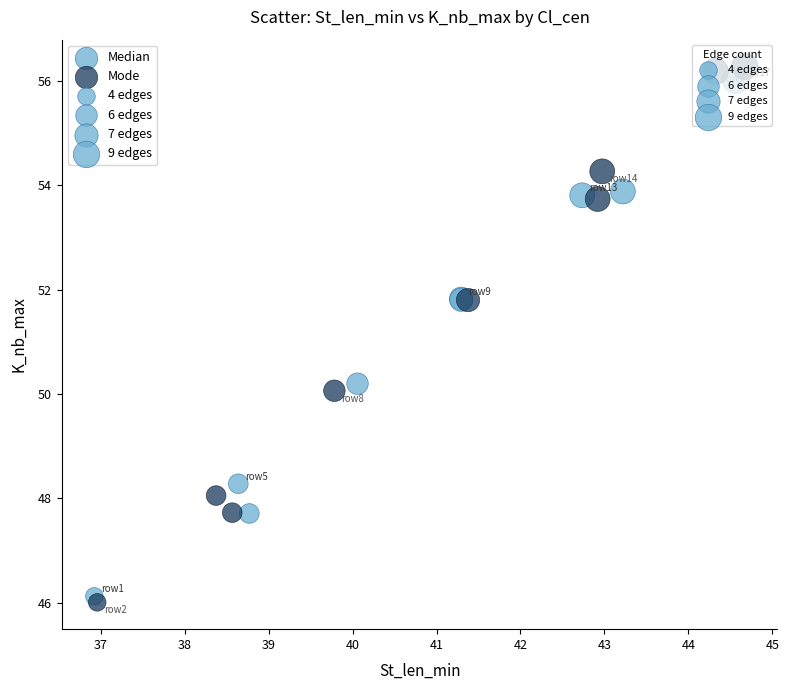

Which series has the largest Y range (max minus min)?

Mode